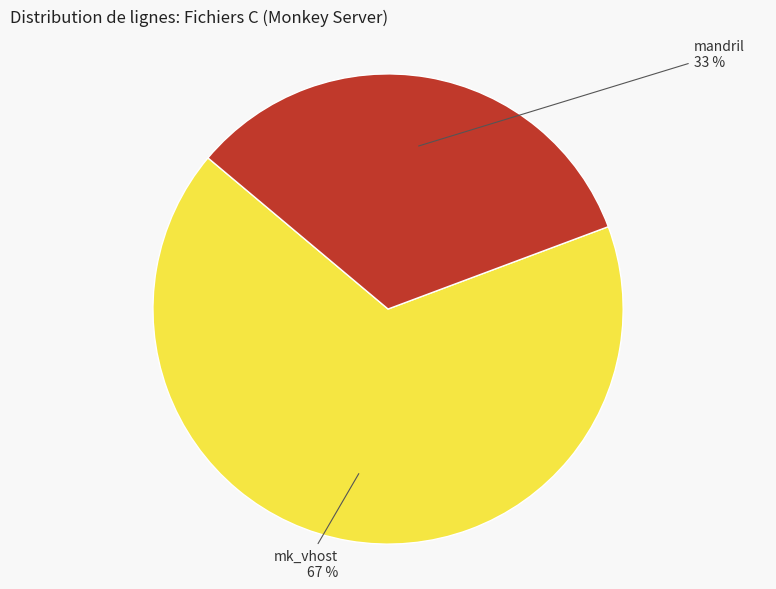

Is there a majority slice in this chart?

Yes